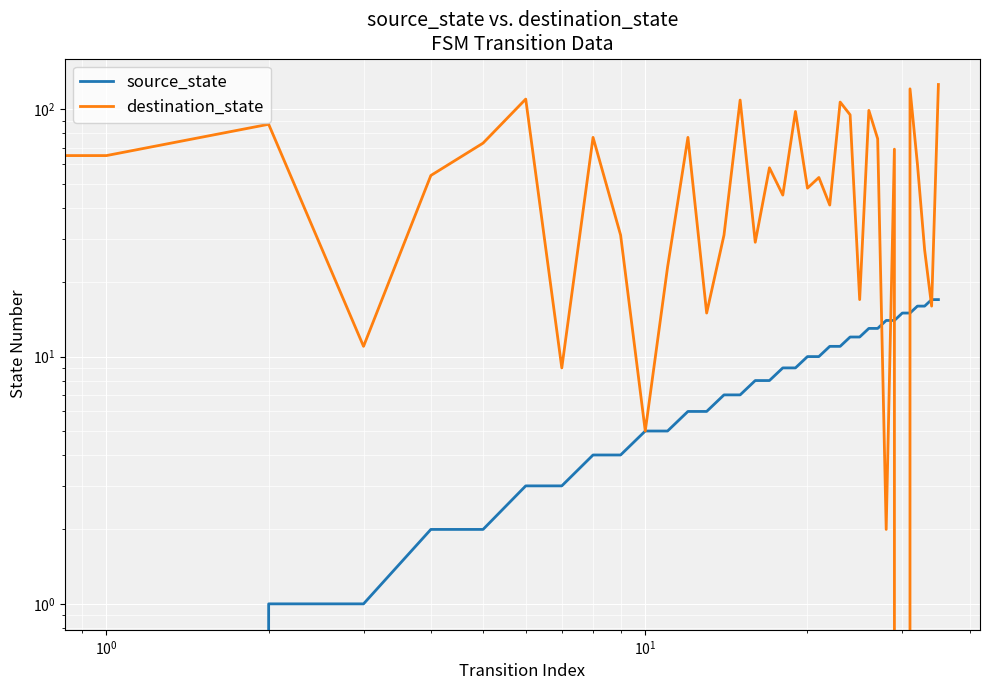

Is this an area chart (filled region under the line)?

No